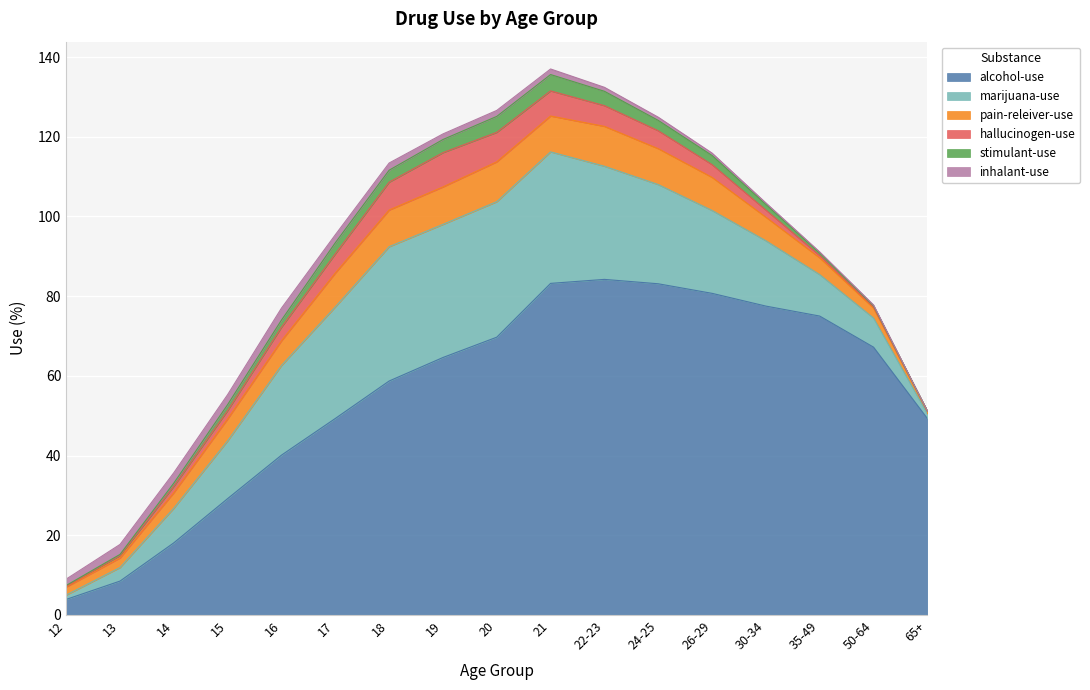

Does the chart display data point markers on the line(s)?

No